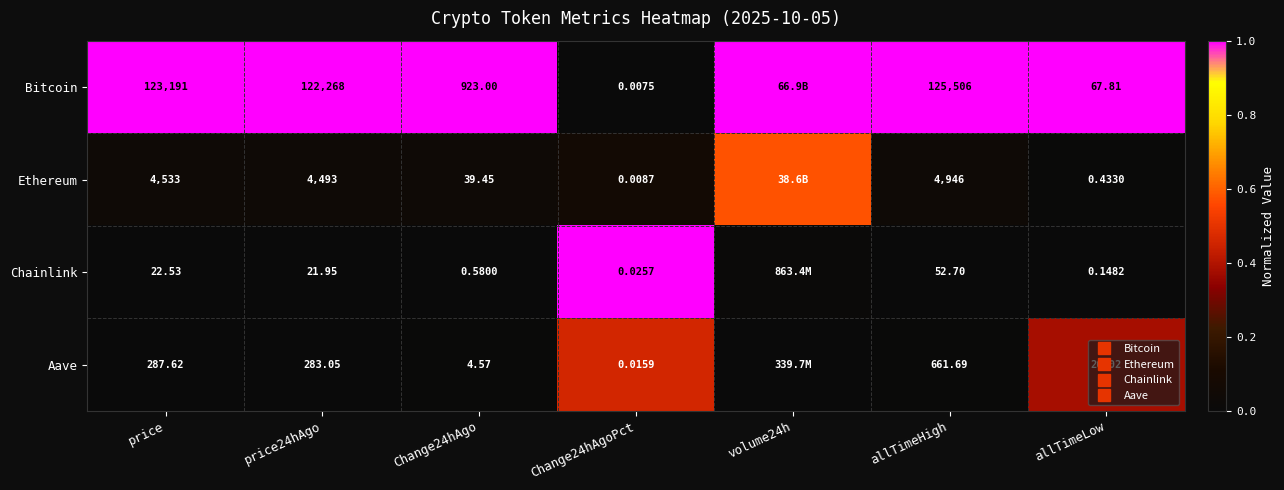

What is the total value across all series at price24hAgo?

1.0